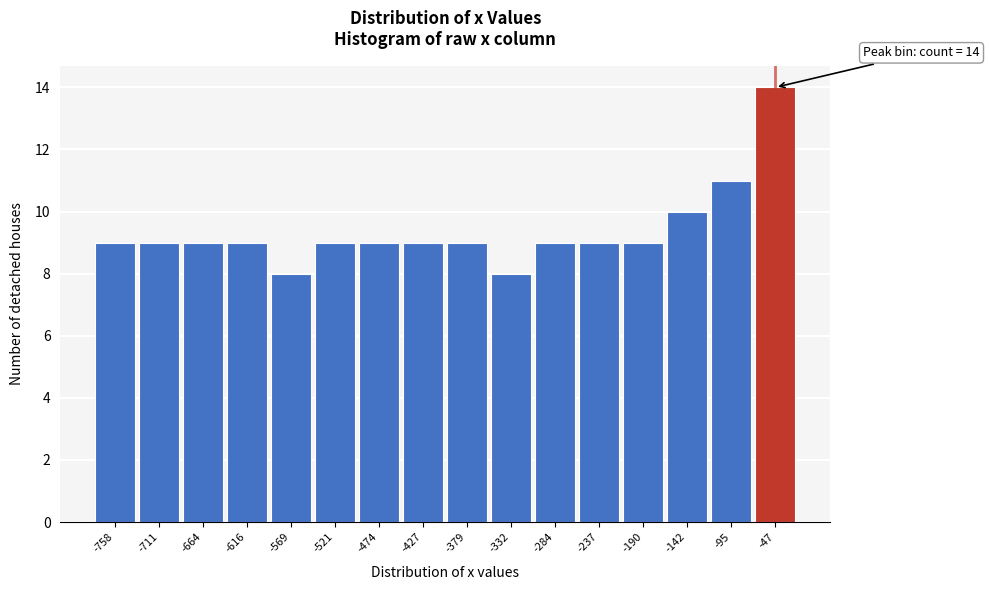

Reading right to left, transcribe all the data shown in this chart.

14	11	10	9	9	9	8	9	9	9	9	8	9	9	9	9